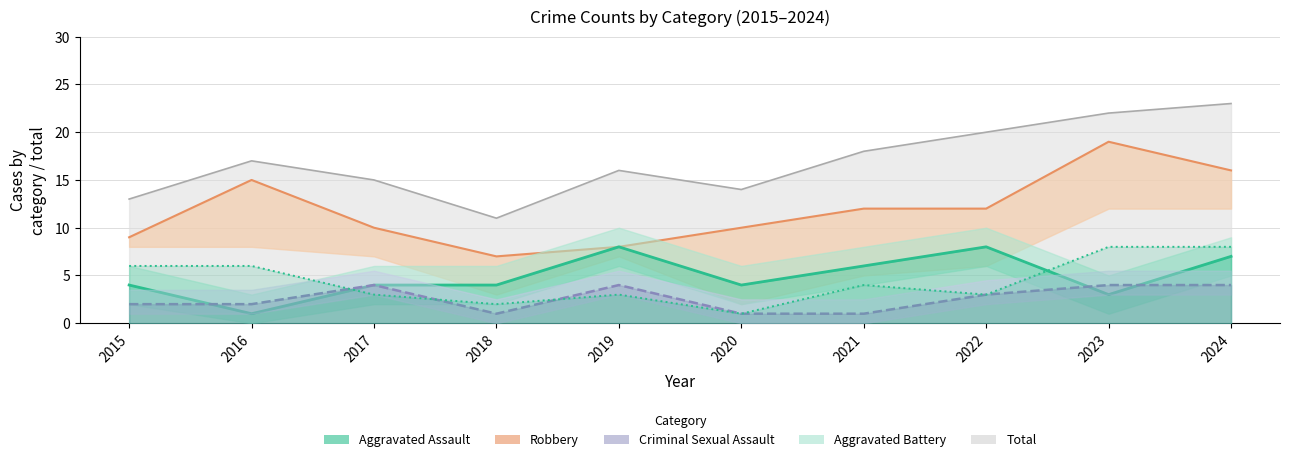

True or false: Criminal Sexual Assault has a value of 1 at 2018.

True